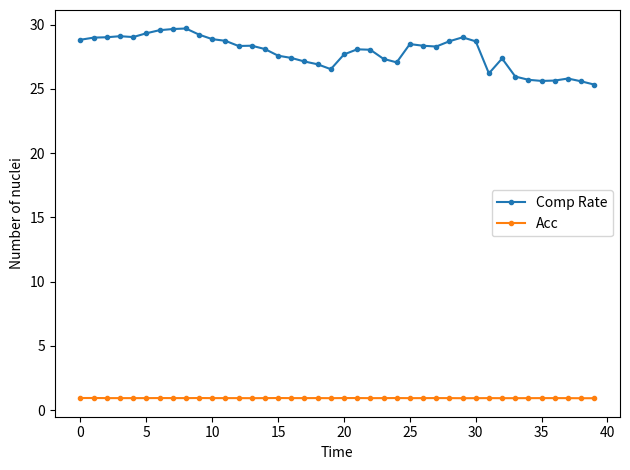

What is the smallest value displayed?

0.9